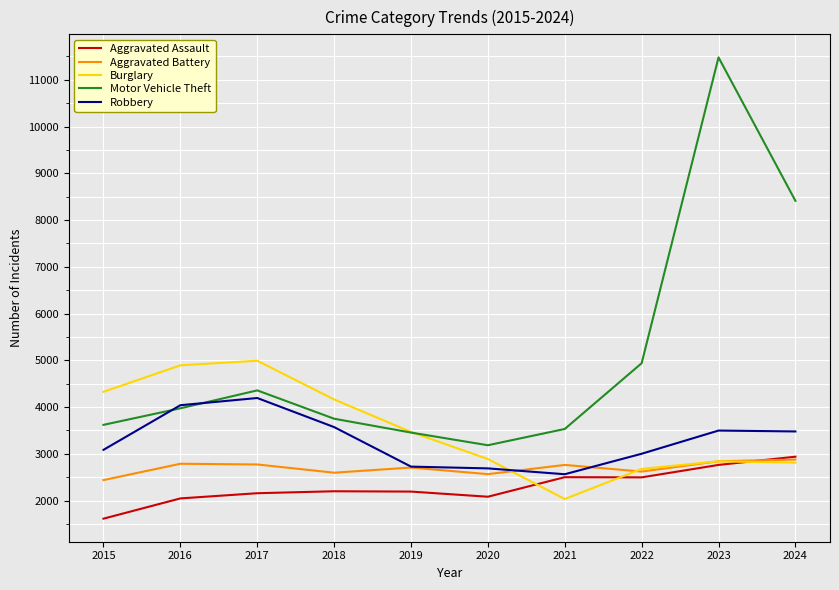

Which series has the largest total across all categories?

Motor Vehicle Theft